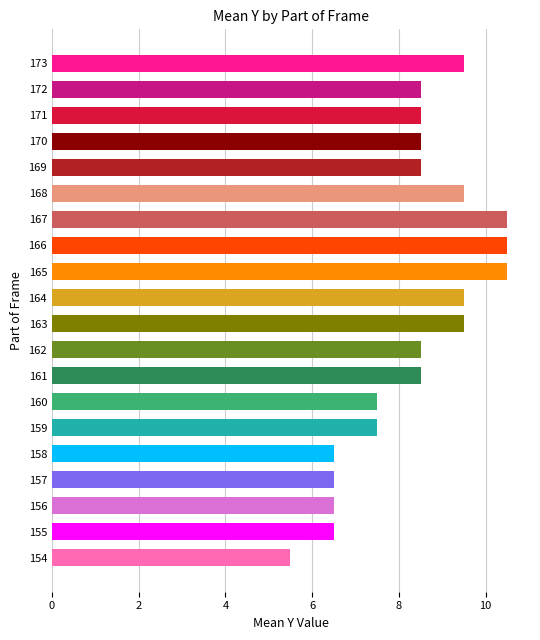

Is it true that the value at 166 is 5.9?

False